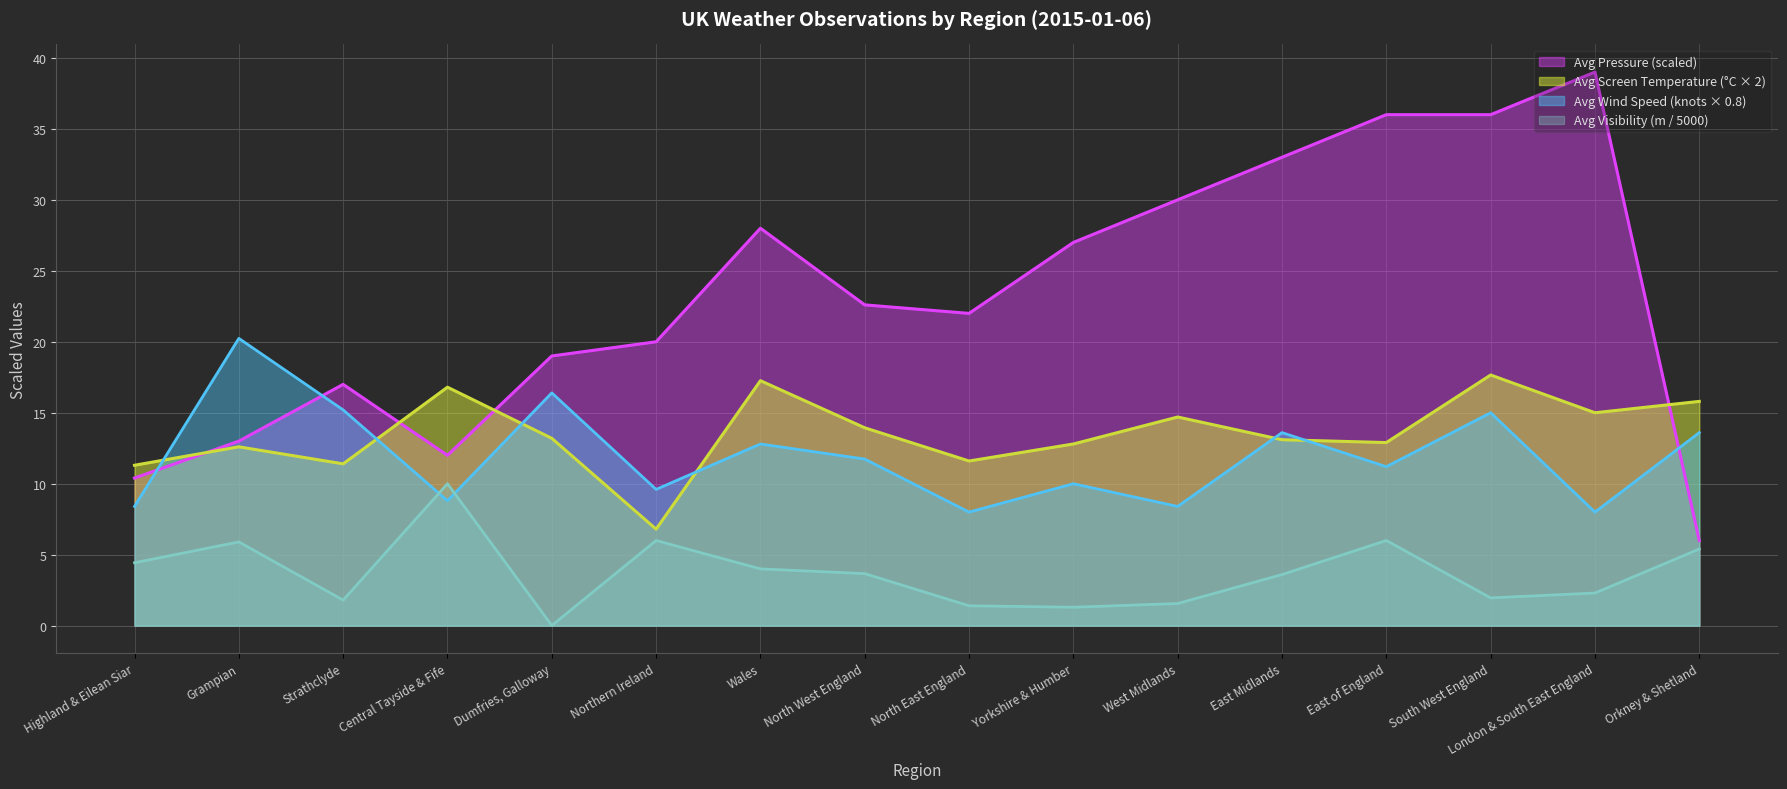

At how many categories does at least one series exceed 23?

7